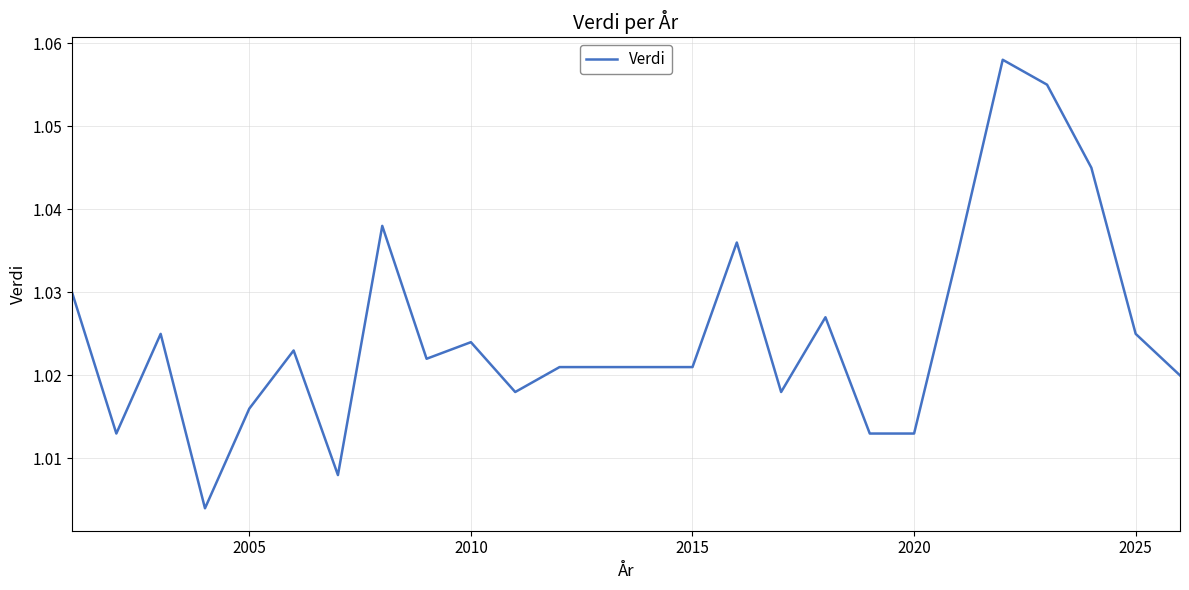

Reading right to left, transcribe all the data shown in this chart.

1.0	1.0	1.0	1.1	1.1	1.0	1.0	1.0	1.0	1.0	1.0	1.0	1.0	1.0	1.0	1.0	1.0	1.0	1.0	1.0	1.0	1.0	1.0	1.0	1.0	1.0